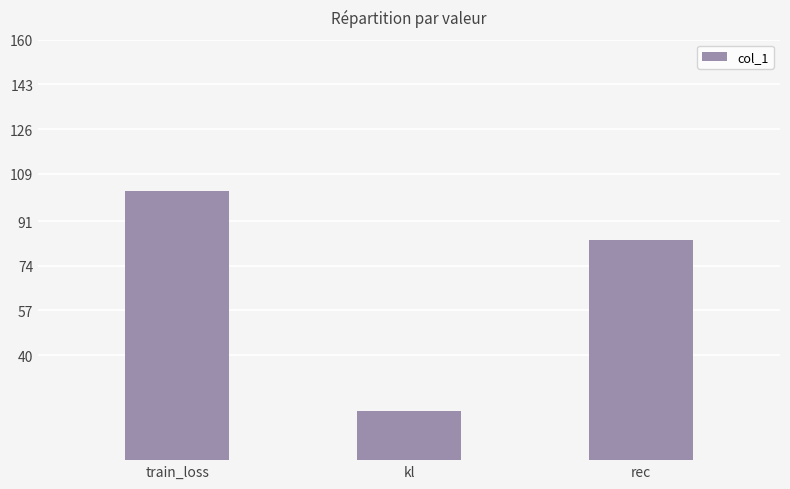

At which label does the data first exceed 83?

train_loss